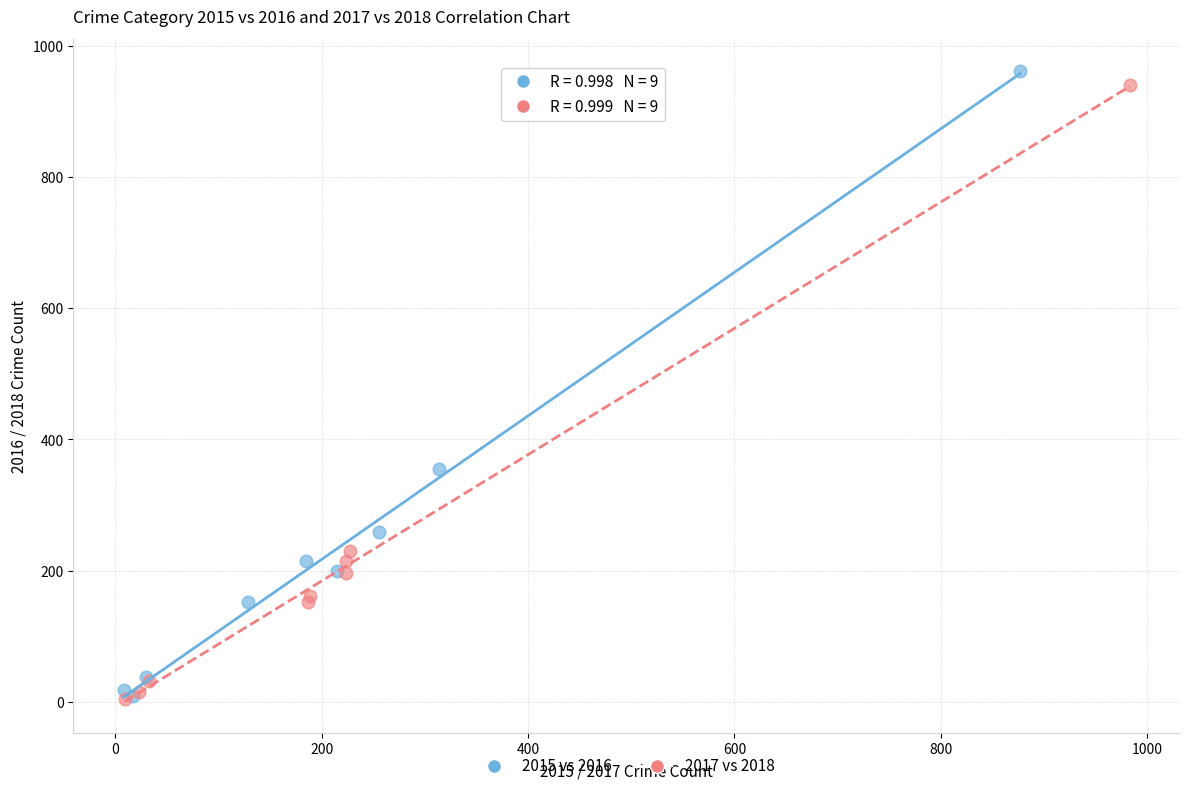

Which series has the largest Y range (max minus min)?

2015 vs 2016